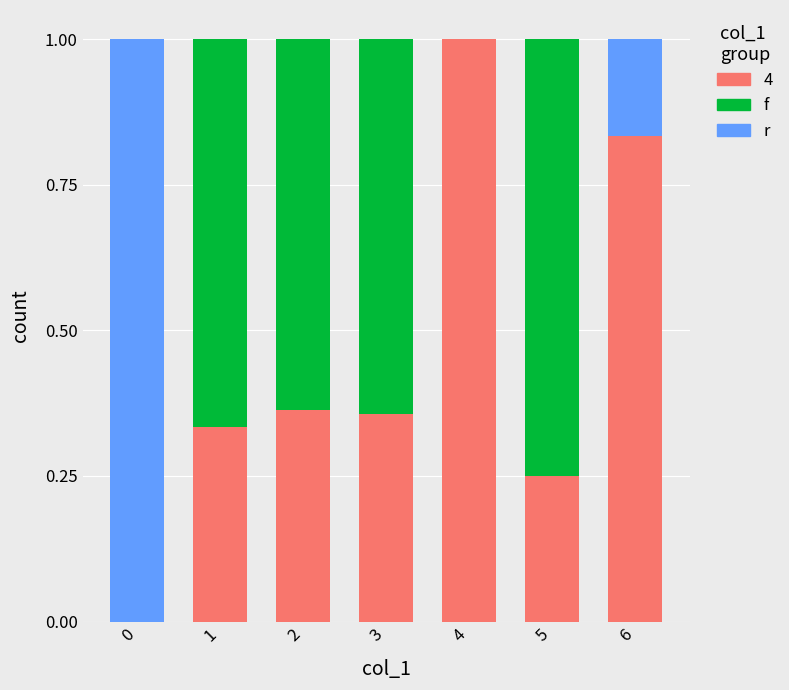

What is the total value across all series at 1?

1.0